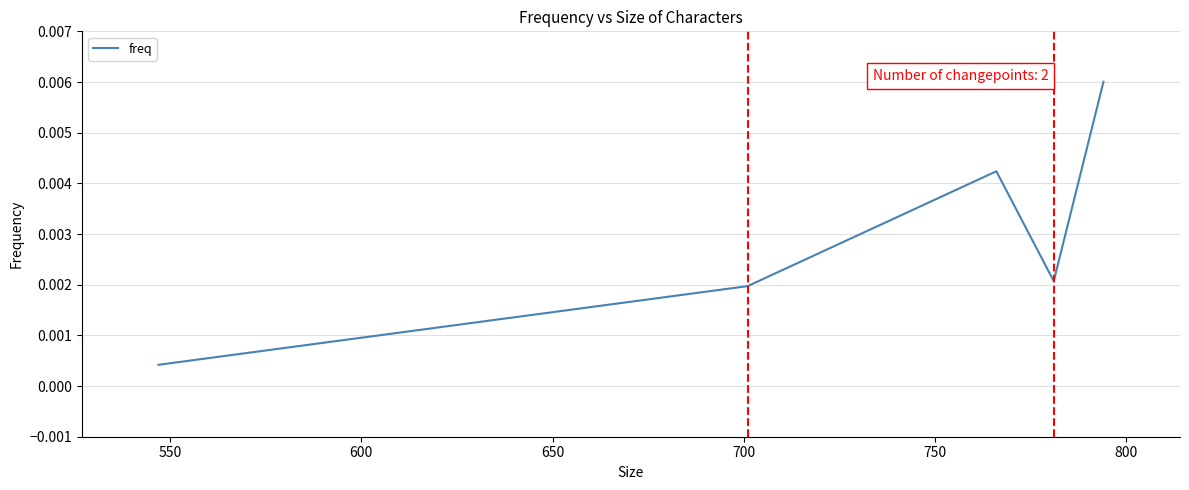

True or false: there are more than 0 points higher than both neighbors.

True